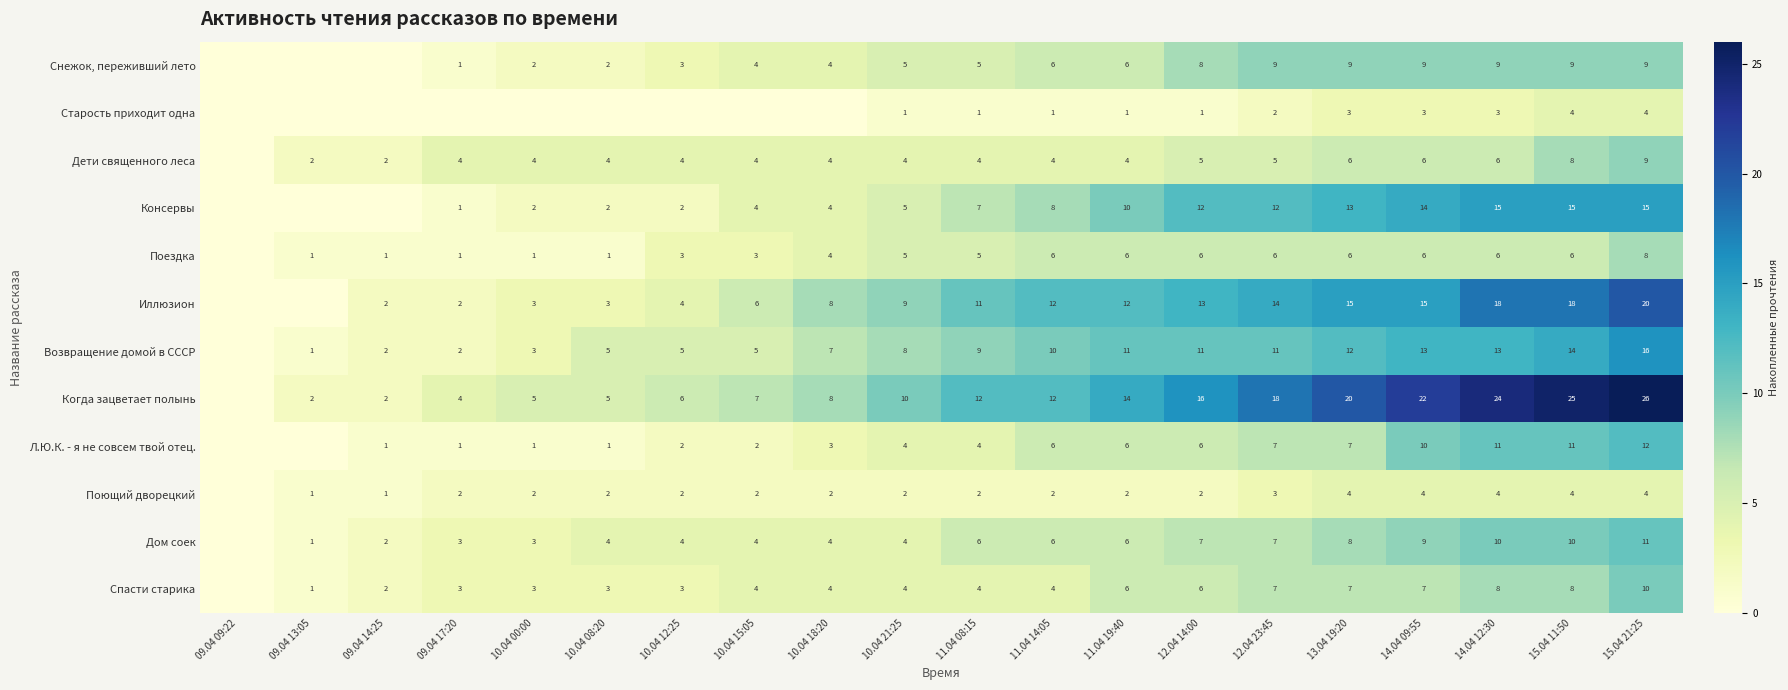

Which label corresponds to the largest value in the chart?

15.04 21:25